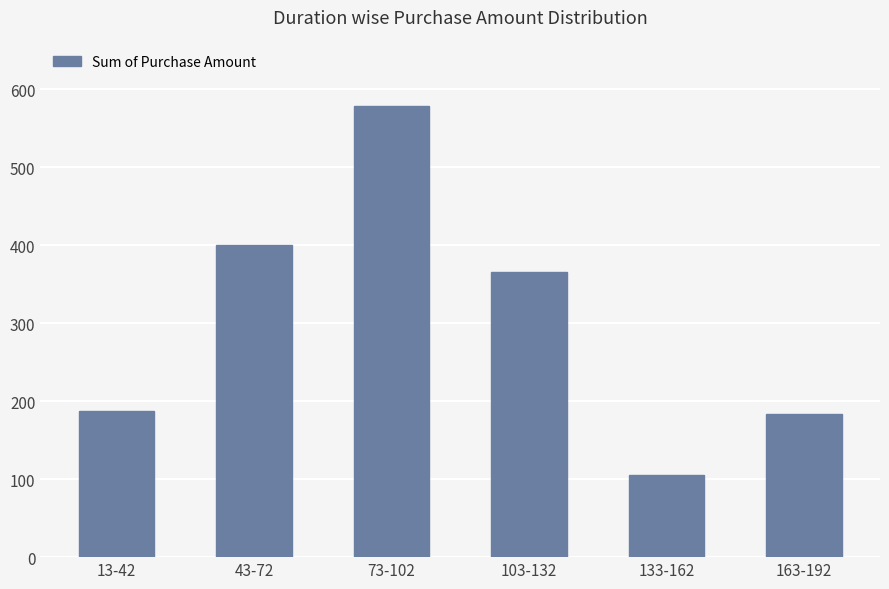

Which label corresponds to the largest value in the chart?

73-102